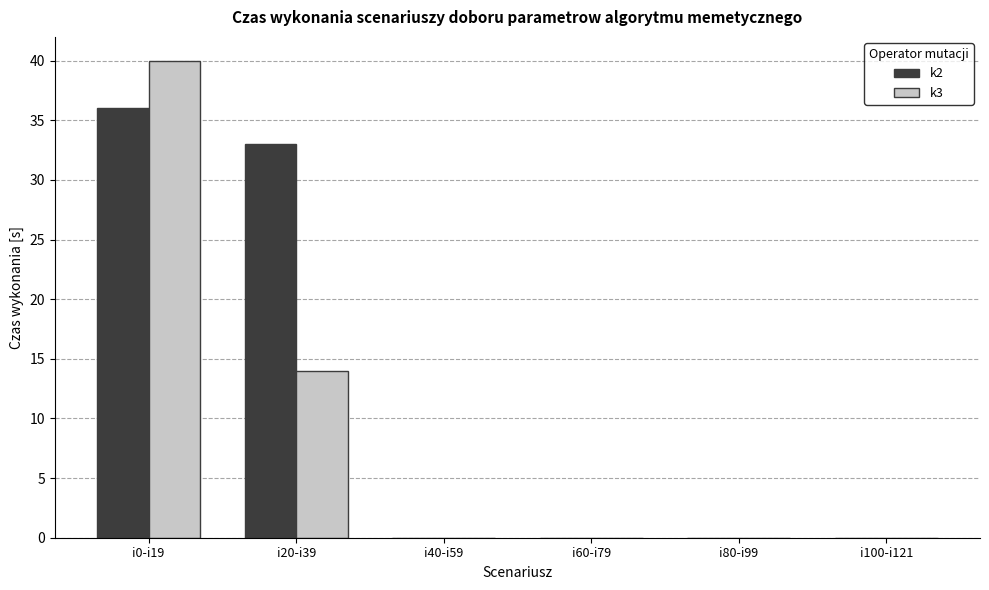

Between i0-i19 and i40-i59, which series saw the biggest shift?

k3